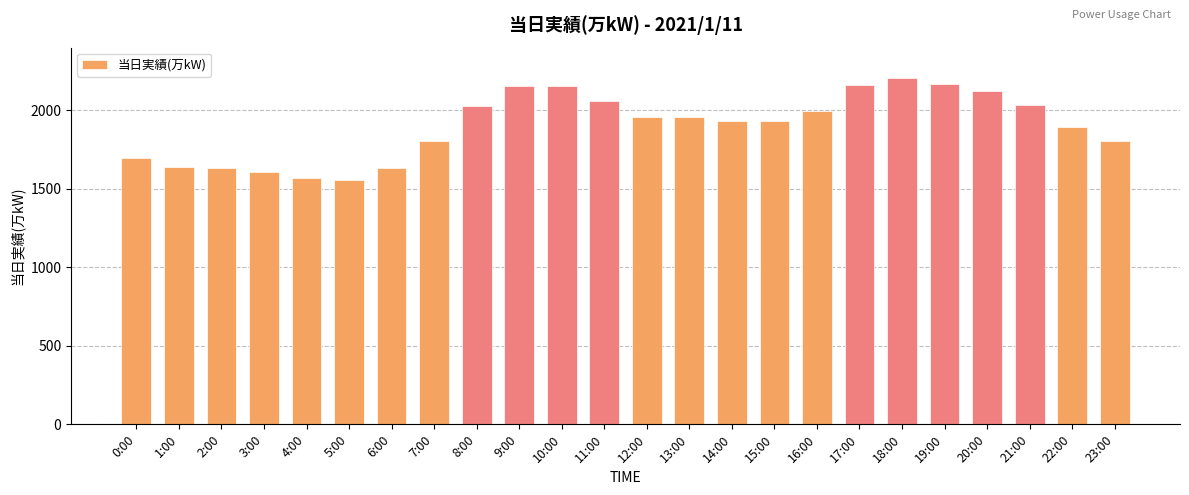

What is the change in value from 9:00 to 13:00?

-201